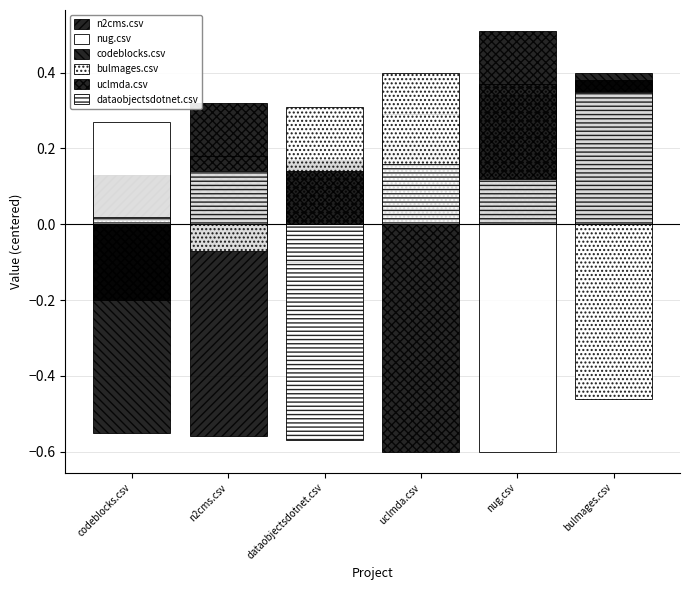

Reading right to left, what are all the values shown in this chart?

n2cms.csv: 0.4	0.1	0.2	0.2	-0.6	0.1
nug.csv: 0.3	-0.6	0.3	-0.1	0.2	0.3
codeblocks.csv: 0.4	0.3	0.1	0.2	0.0	-0.5
bulmages.csv: -0.5	0.4	0.4	0.3	-0.1	0.0
uclmda.csv: 0.3	0.5	-0.6	0.1	0.3	-0.2
dataobjectsdotnet.csv: 0.3	0.1	0.2	-0.6	0.1	0.0